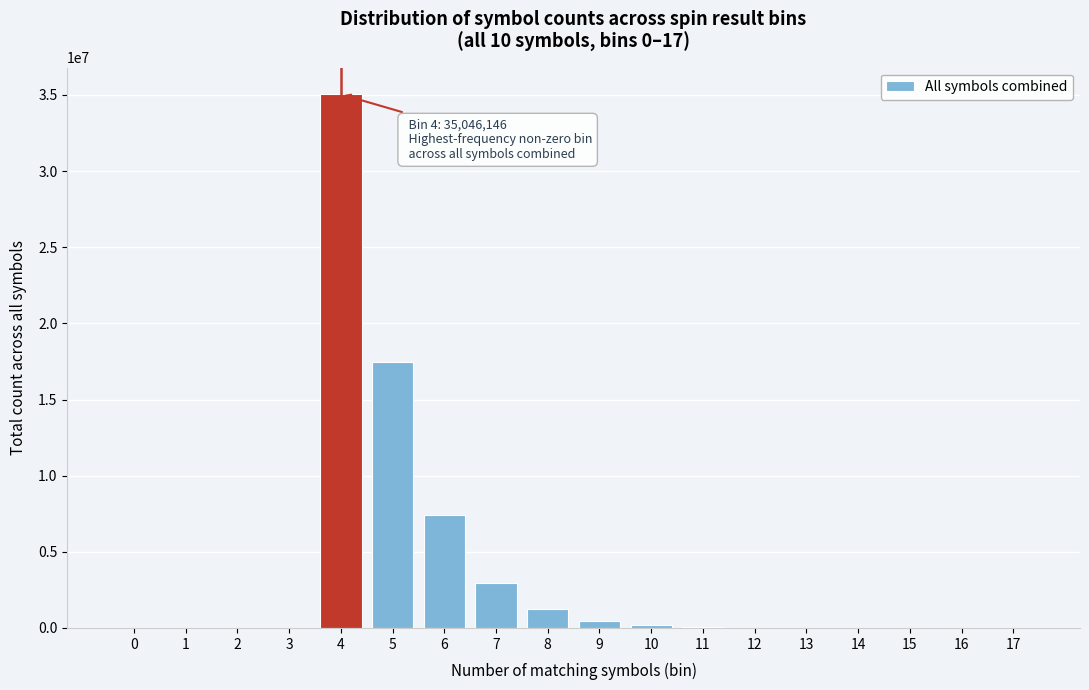

What is the greatest value displayed?

35046146